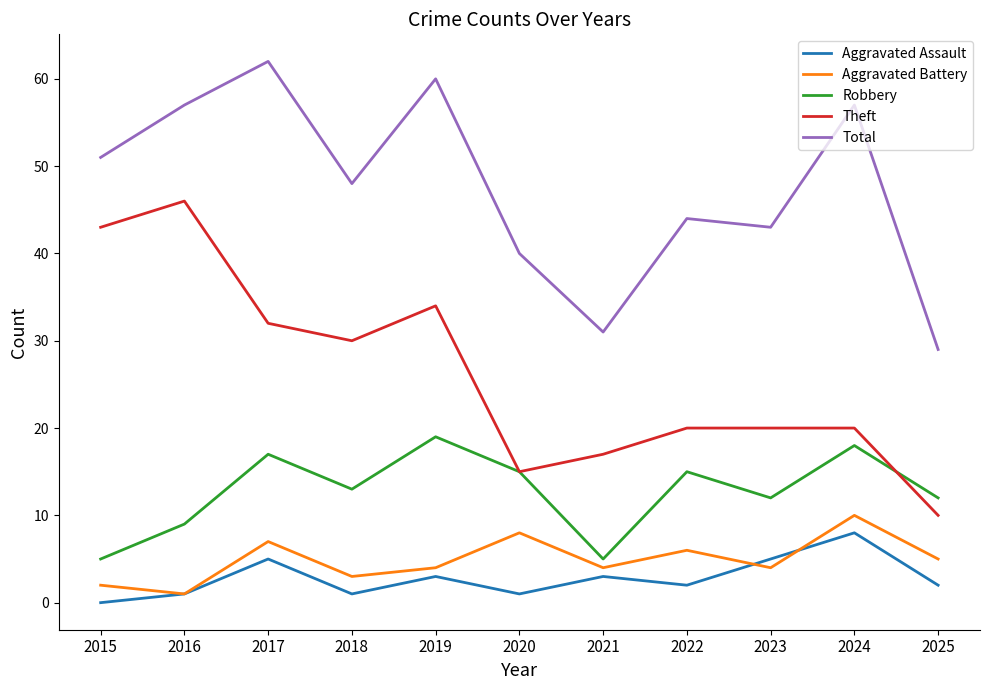

Rank the series by their maximum value, from lowest to highest.

Aggravated Assault, Aggravated Battery, Robbery, Theft, Total